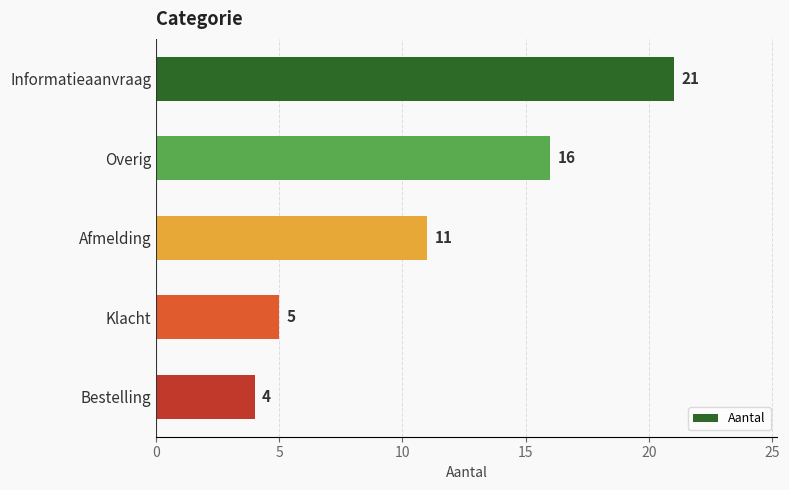

What is the average value?

11